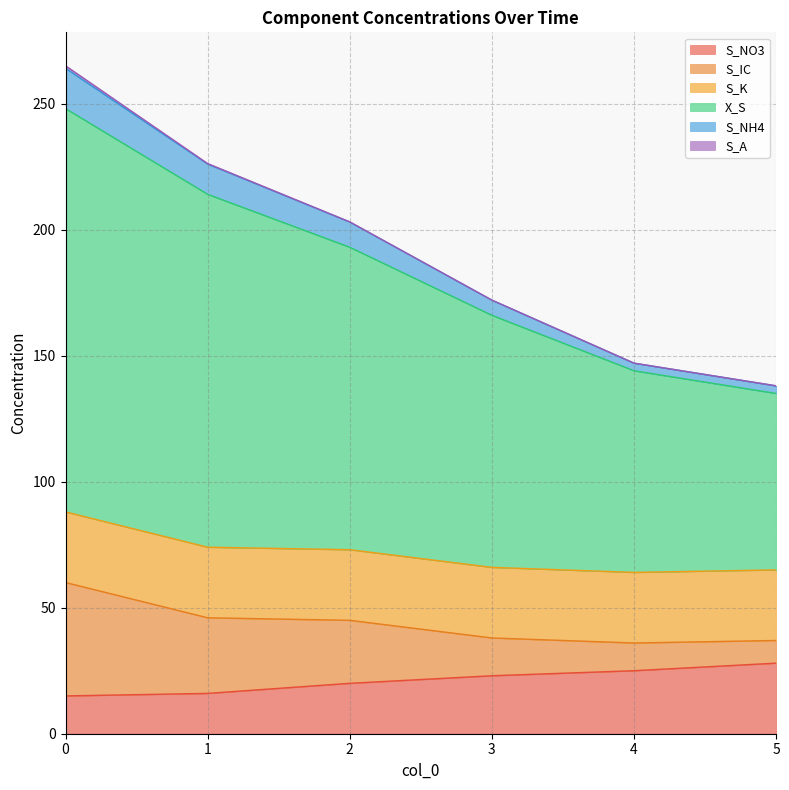

At how many categories does at least one series exceed 190?

3